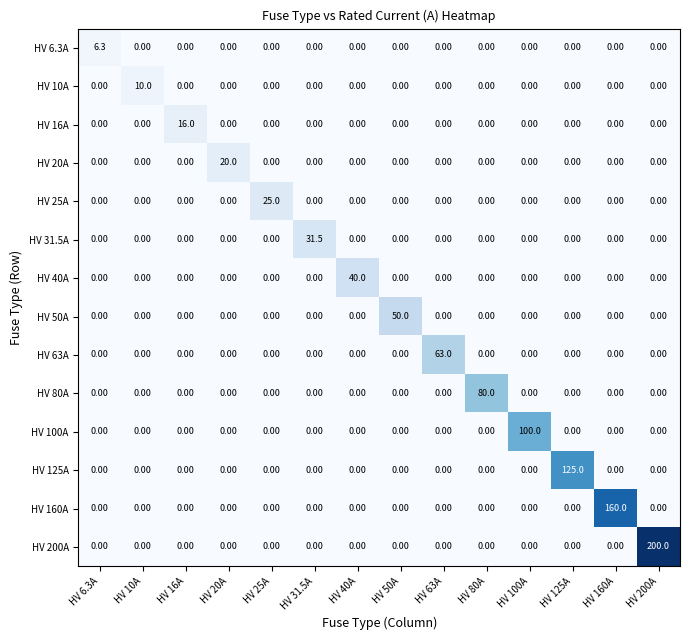

What is the sum of all HV 80A values?

80.0